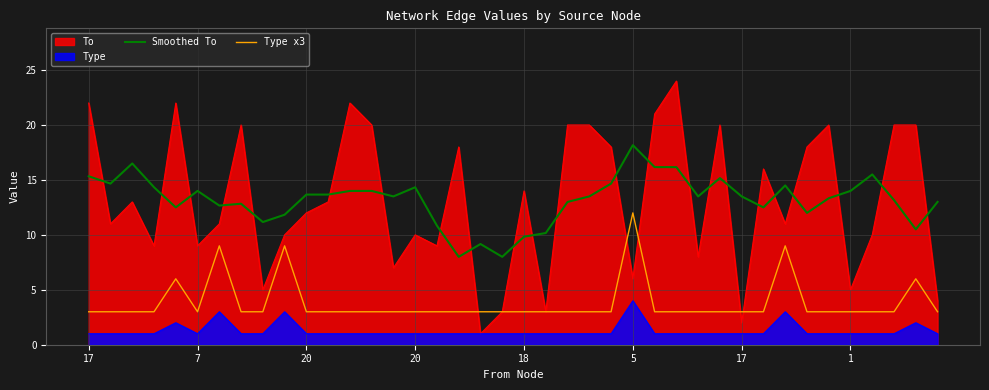

True or false: Smoothed To and Type x3 cross at least once.

False